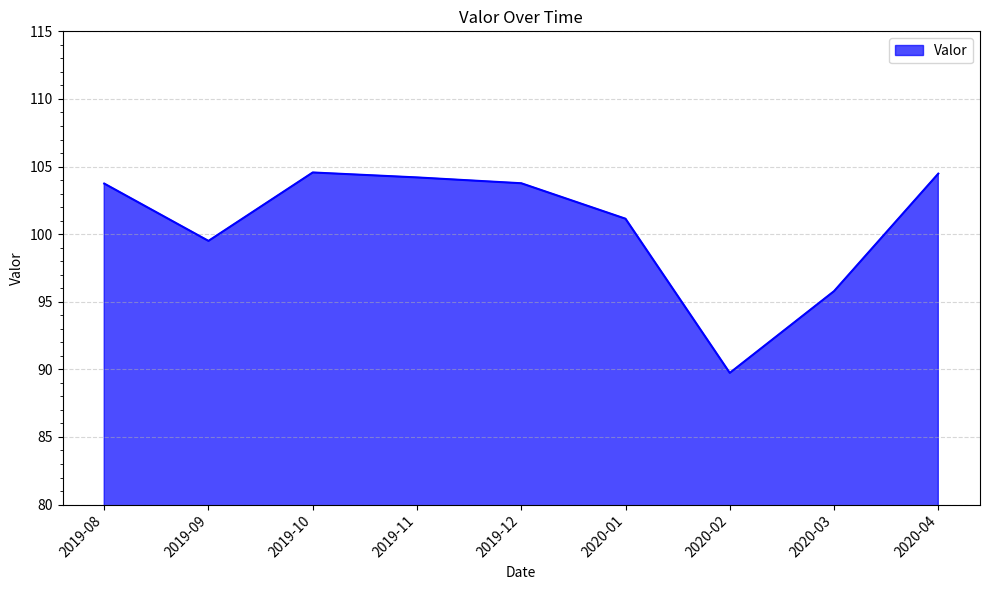

What position from the right is 2020-03?

2